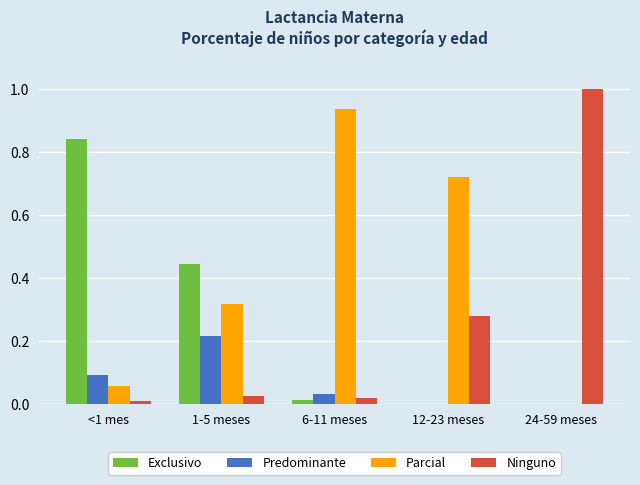

Is the value of Exclusivo at 6-11 meses greater than the value of Parcial at 24-59 meses?

Yes